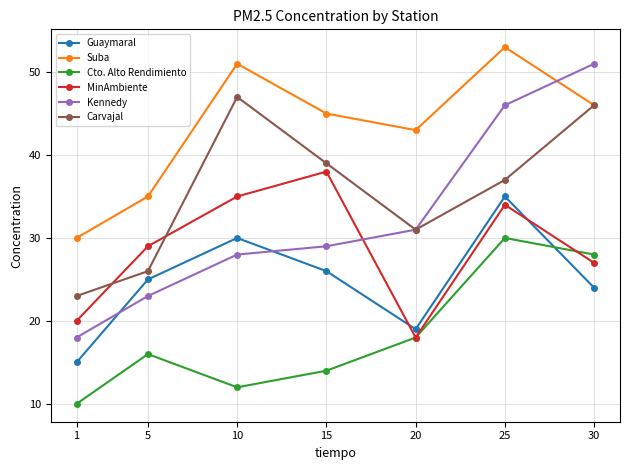

What is the total value across all series at 5?

154